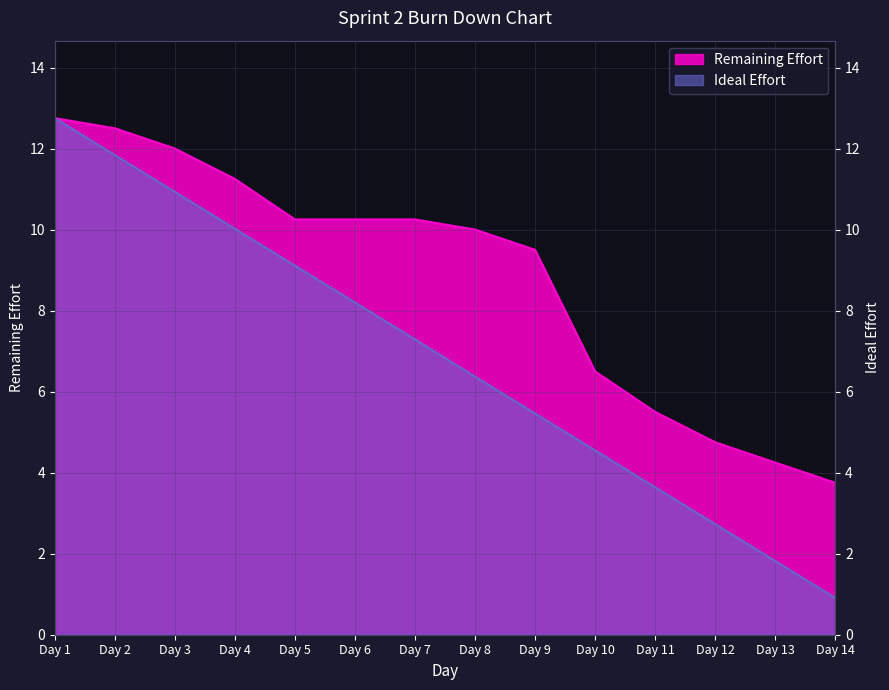

What is the sum of all Remaining Effort values?

123.5